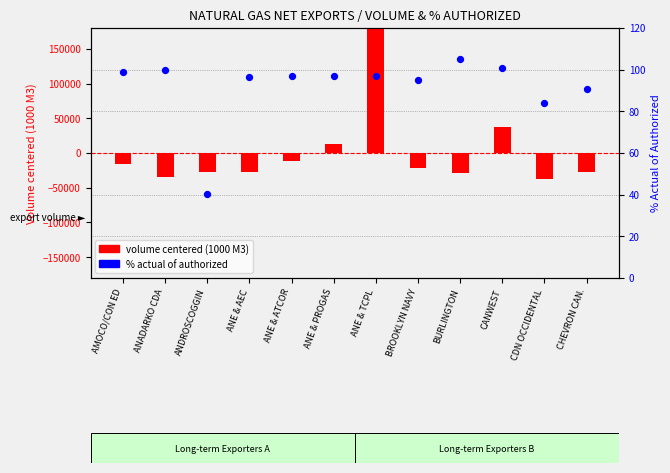

Which series has the largest total across all categories?

% actual of authorized